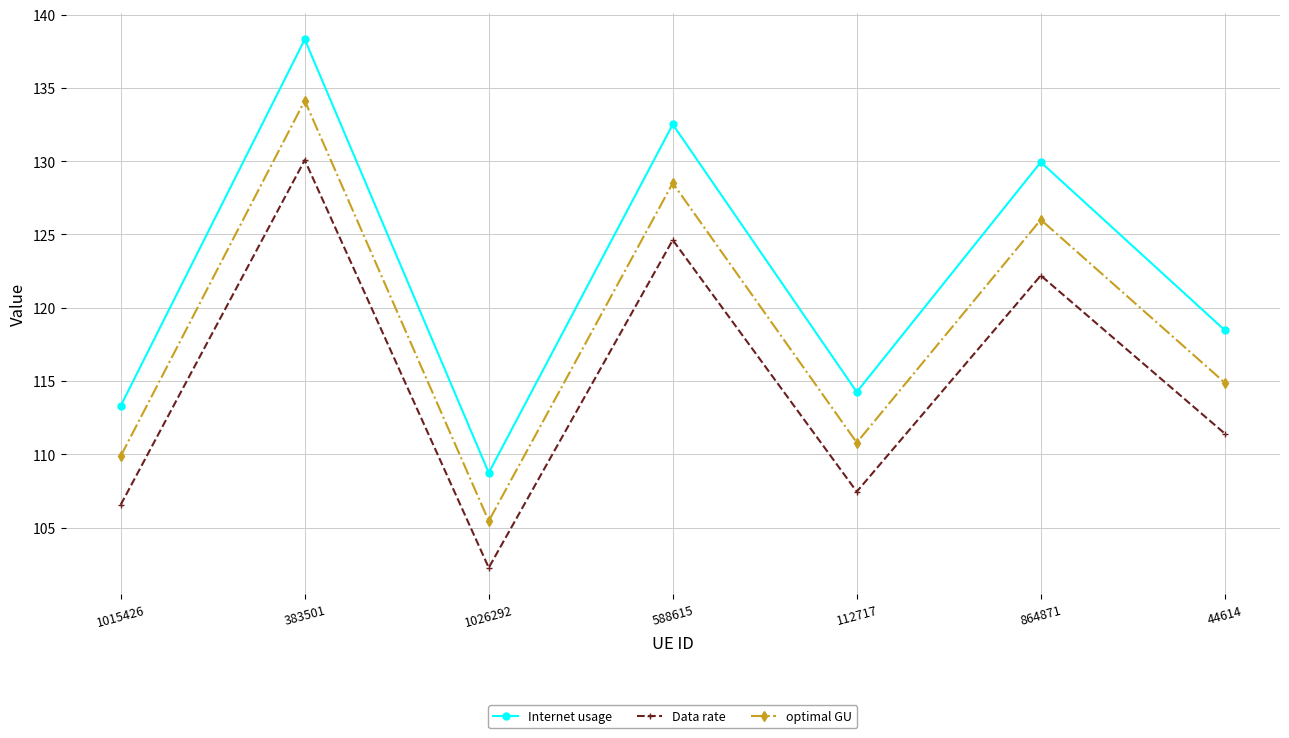

What are all the series names shown in the legend?

Internet usage, Data rate, optimal GU